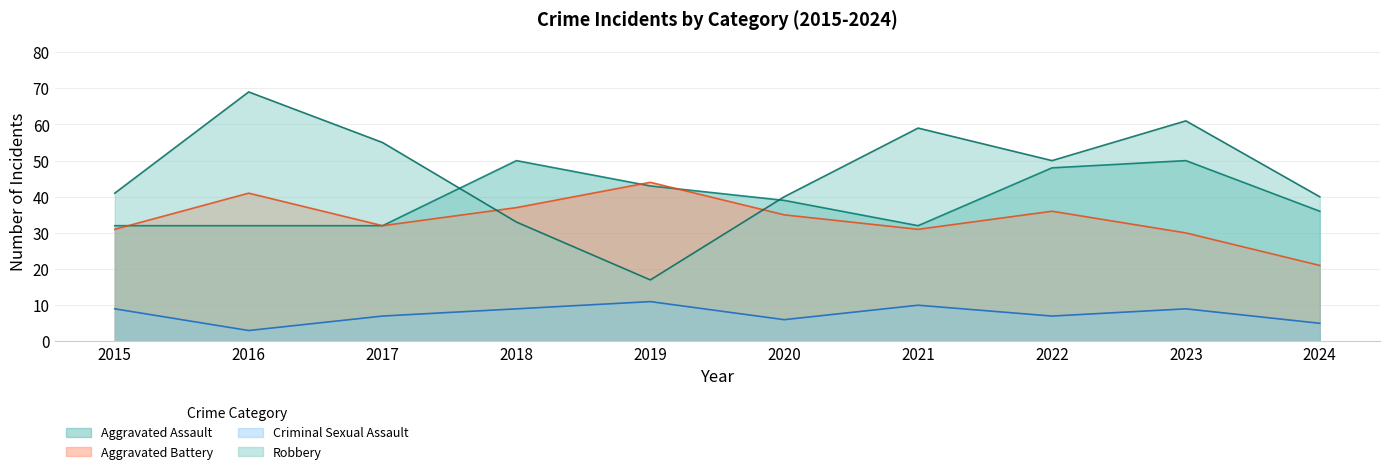

What is the average value of the Robbery series?

46